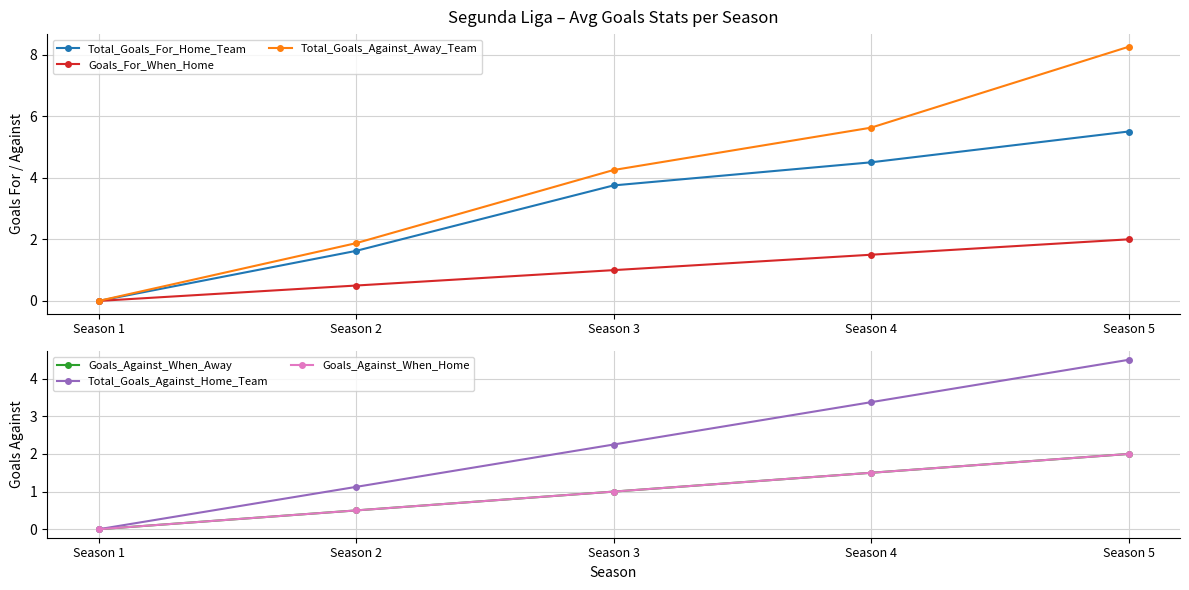

Count the number of categories in the chart.

5